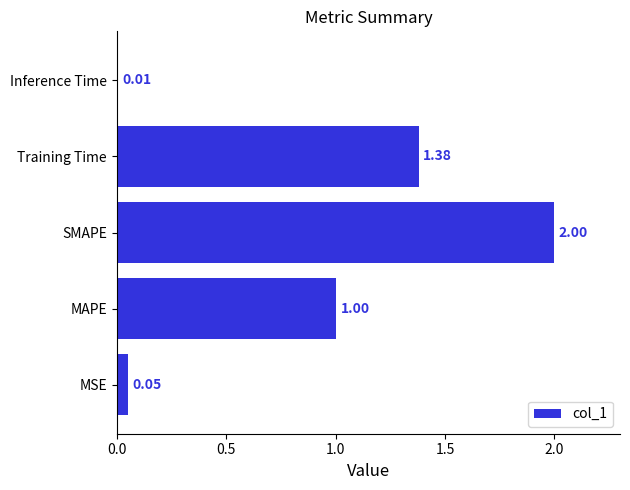

What is the average value?

0.9